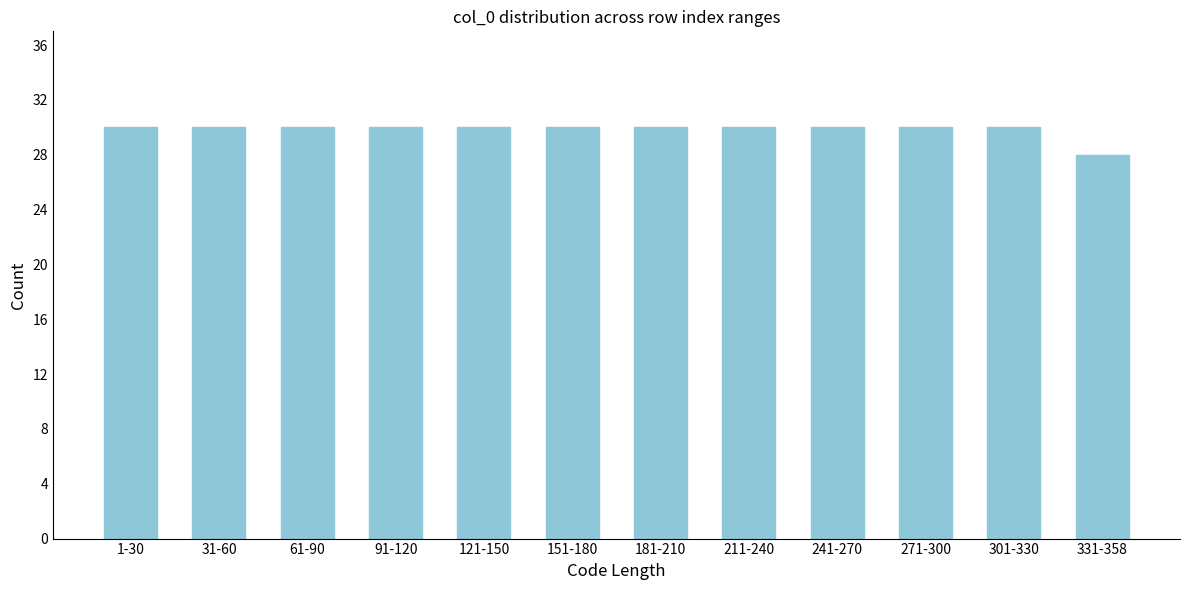

Reading right to left, list all the values displayed in this chart.

331-358=28	301-330=30	271-300=30	241-270=30	211-240=30	181-210=30	151-180=30	121-150=30	91-120=30	61-90=30	31-60=30	1-30=30